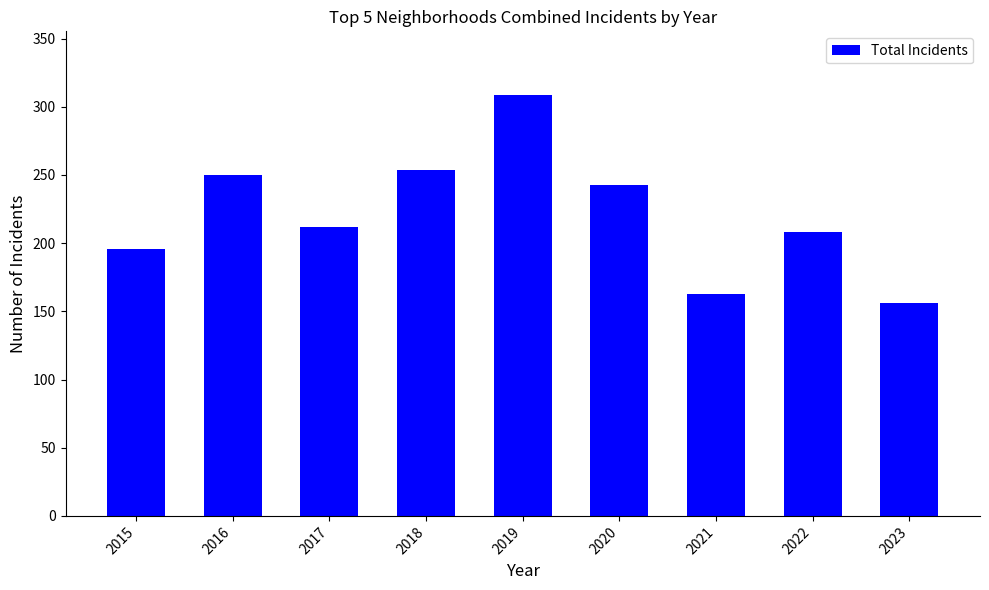

What is the greatest value displayed?

309